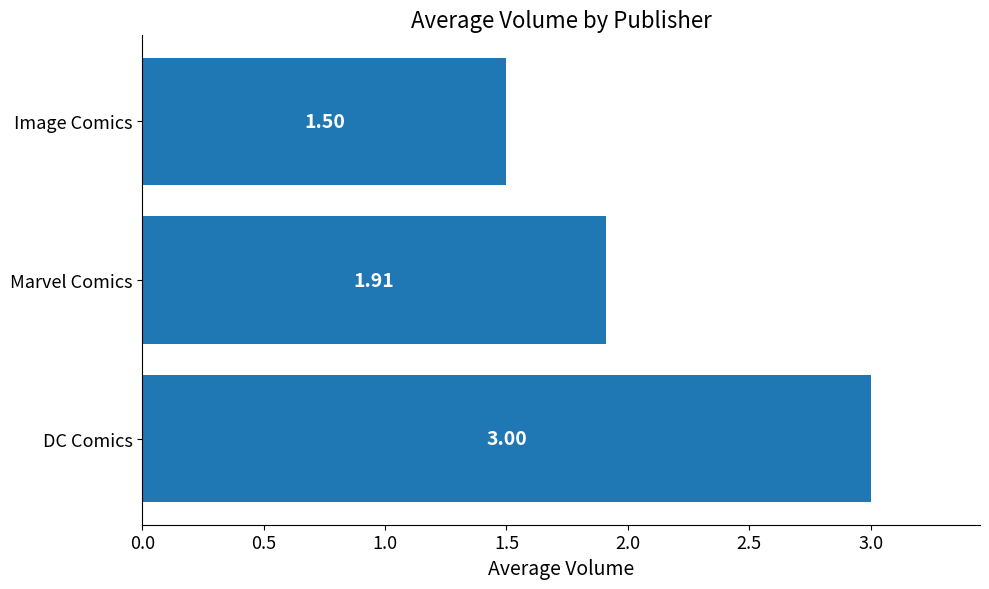

What is the difference between the maximum and minimum values?

1.5